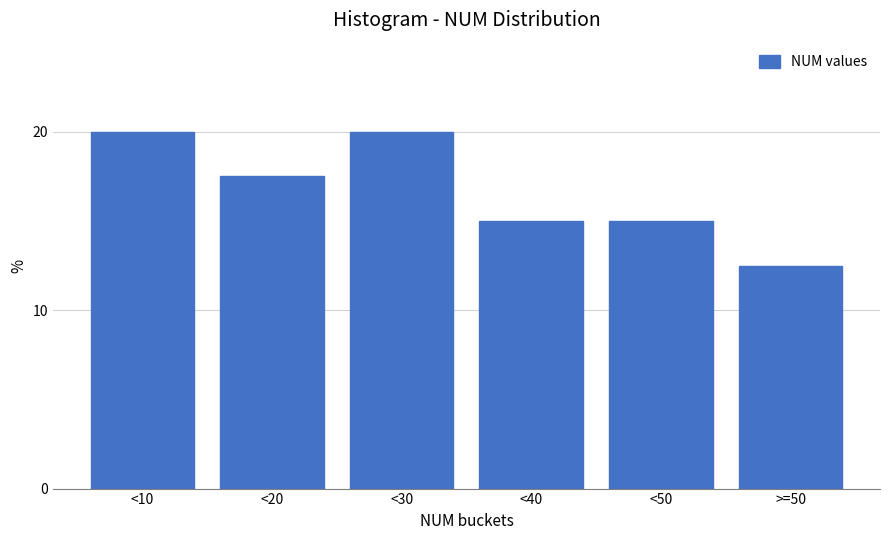

Reading right to left, extract all data points from this chart.

>=50=12.5	<50=15.0	<40=15.0	<30=20.0	<20=17.5	<10=20.0